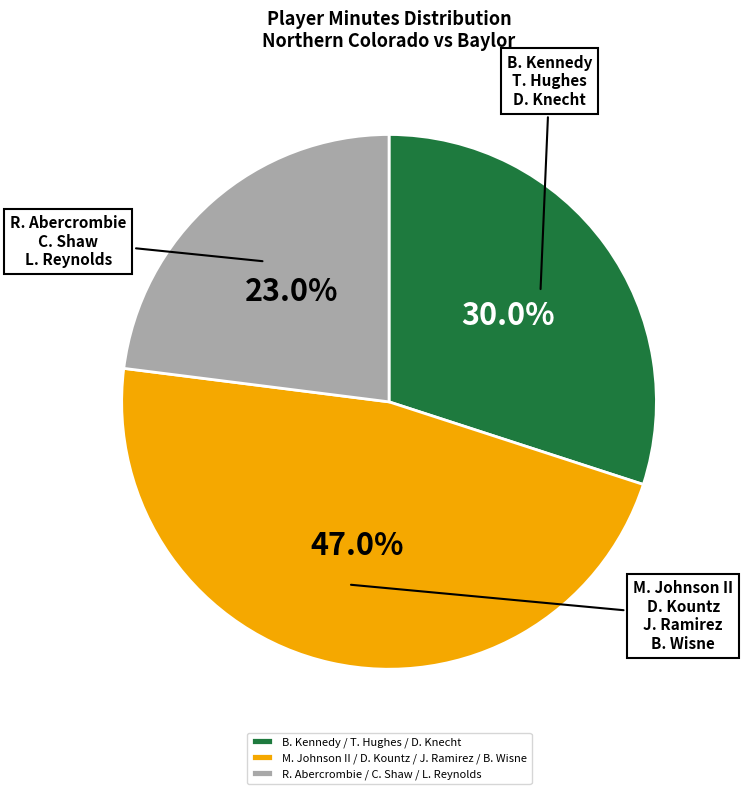

What is the smallest slice in the pie chart?

R. Abercrombie / C. Shaw / L. Reynolds